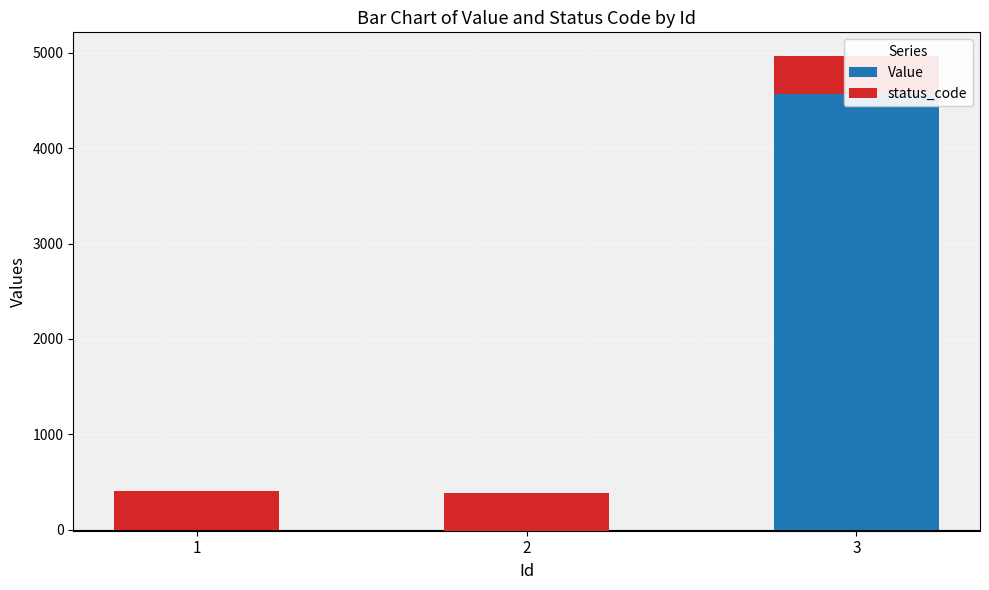

Rank the categories by Value value from lowest to highest.

2, 1, 3